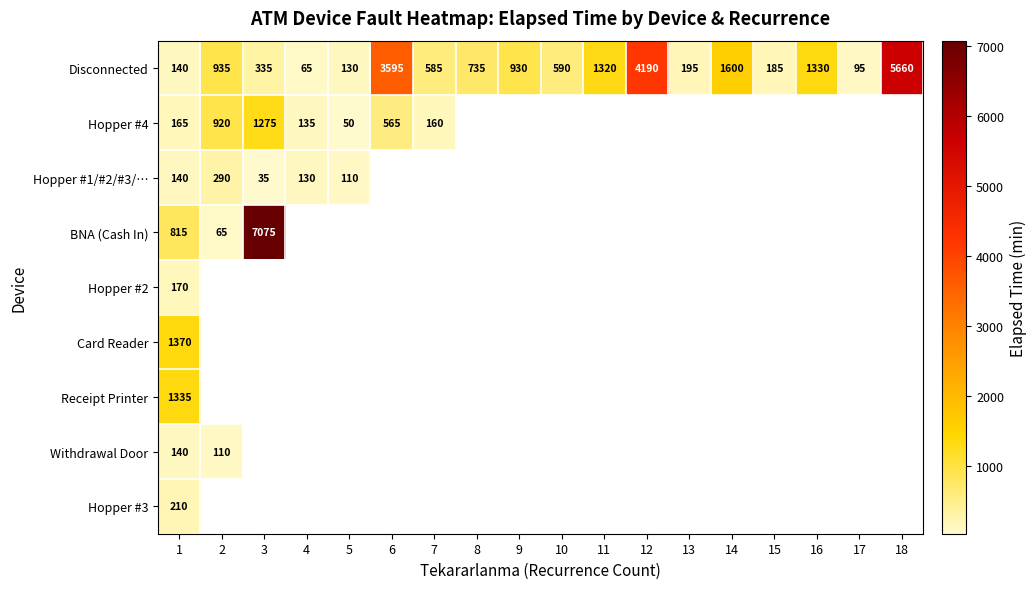

The value of Disconnected at 9 is 930. True or false?

True